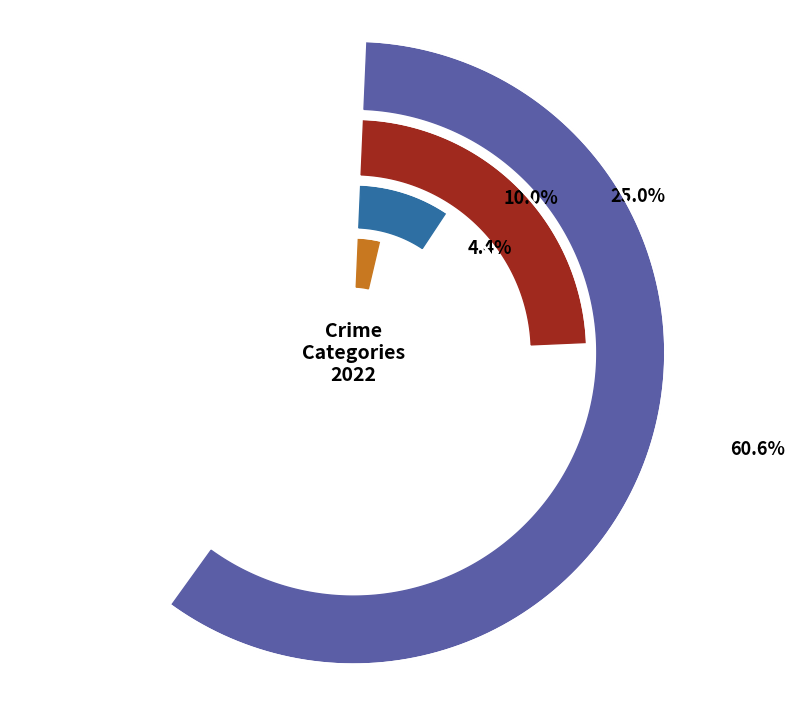

Which has a higher value, Criminal Sexual Assault or Aggravated Battery?

Aggravated Battery